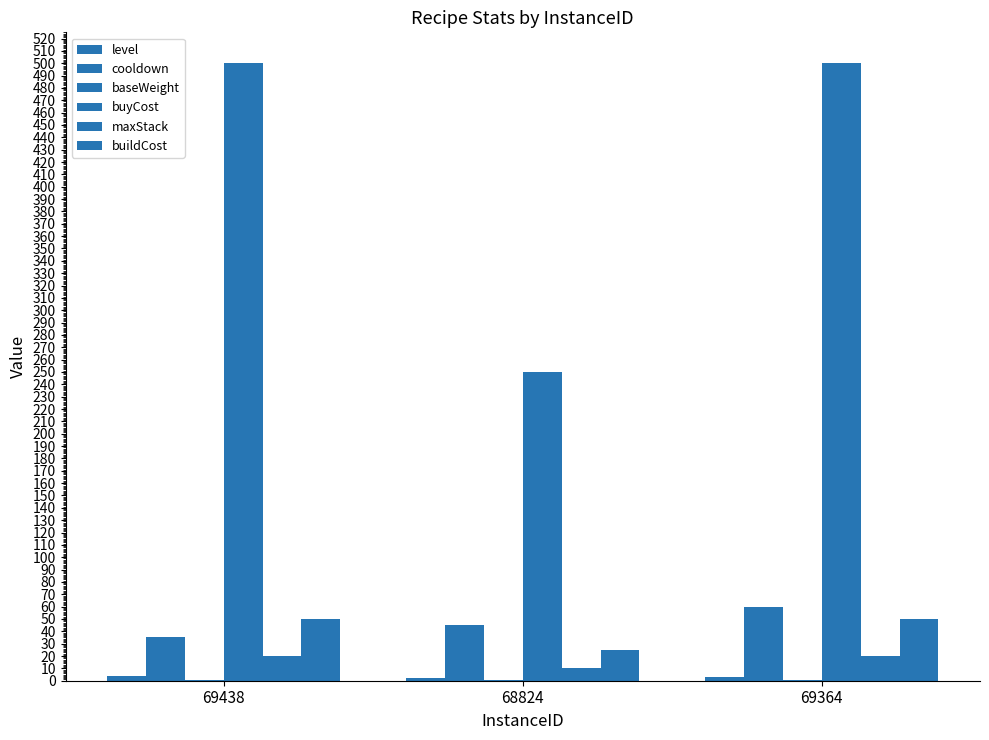

Count the number of categories in the chart.

3